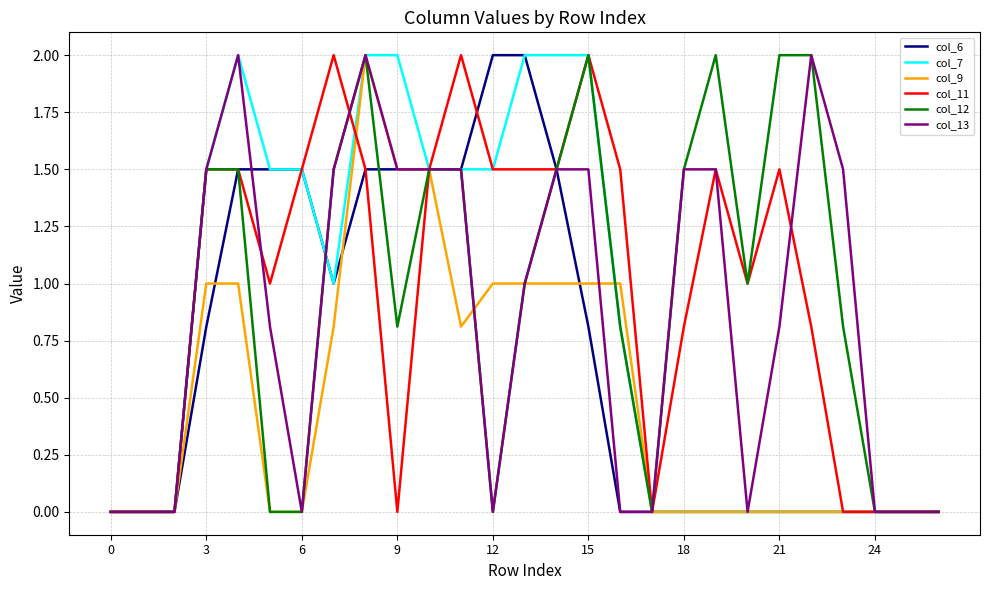

True or false: col_12 has more than 0 interior local peaks.

True